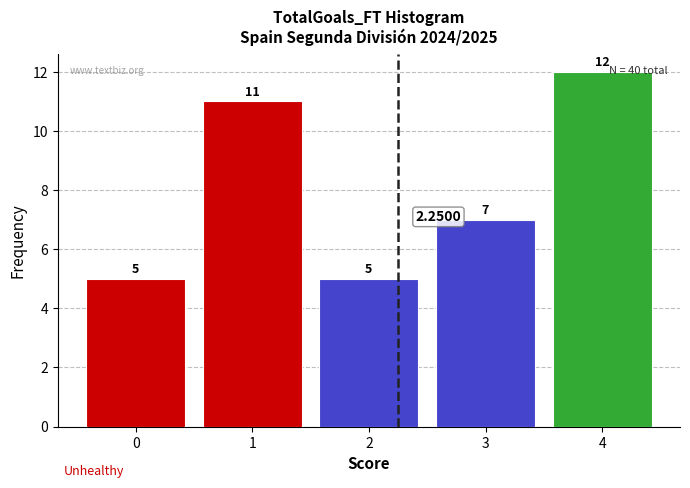

Which range on the x-axis has the tallest bar?

3.5 to 4.5